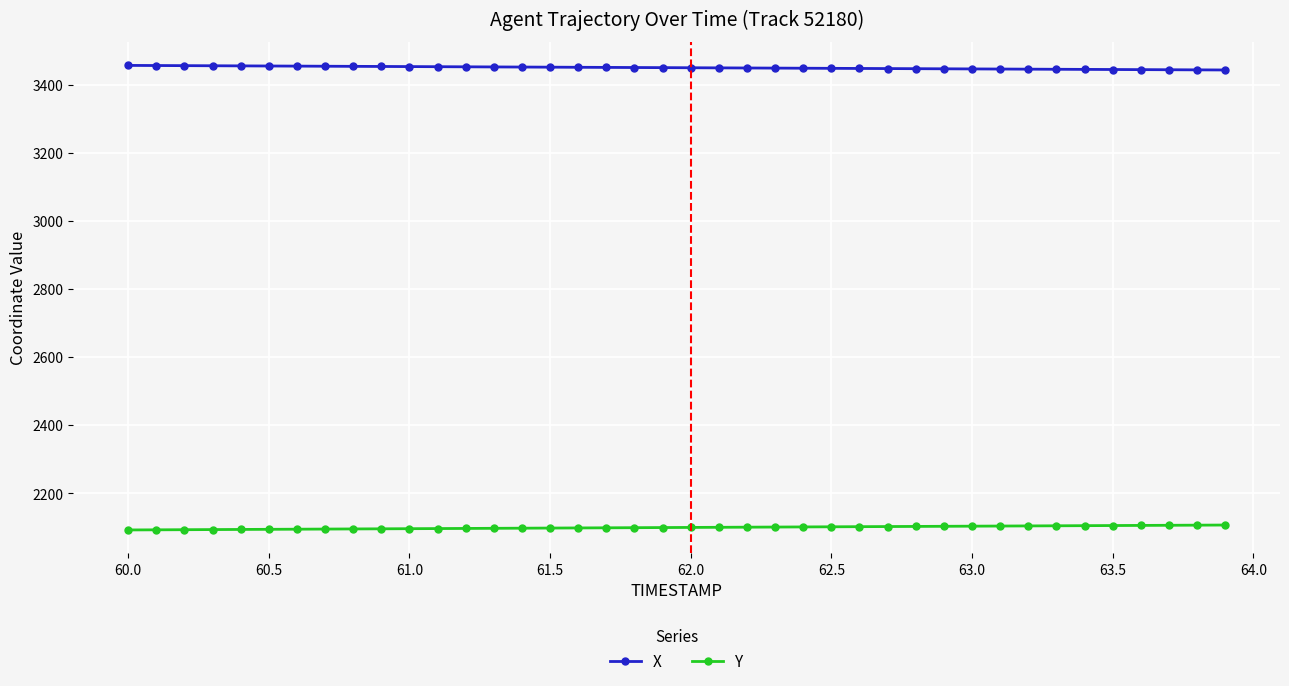

List the series in order of their peak value, lowest first.

Y, X